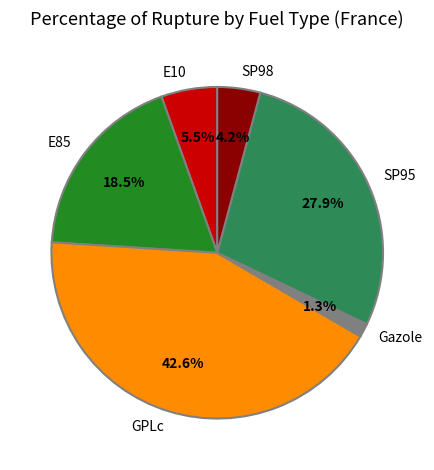

The Gazole slice represents 1% of the pie. True or false?

True